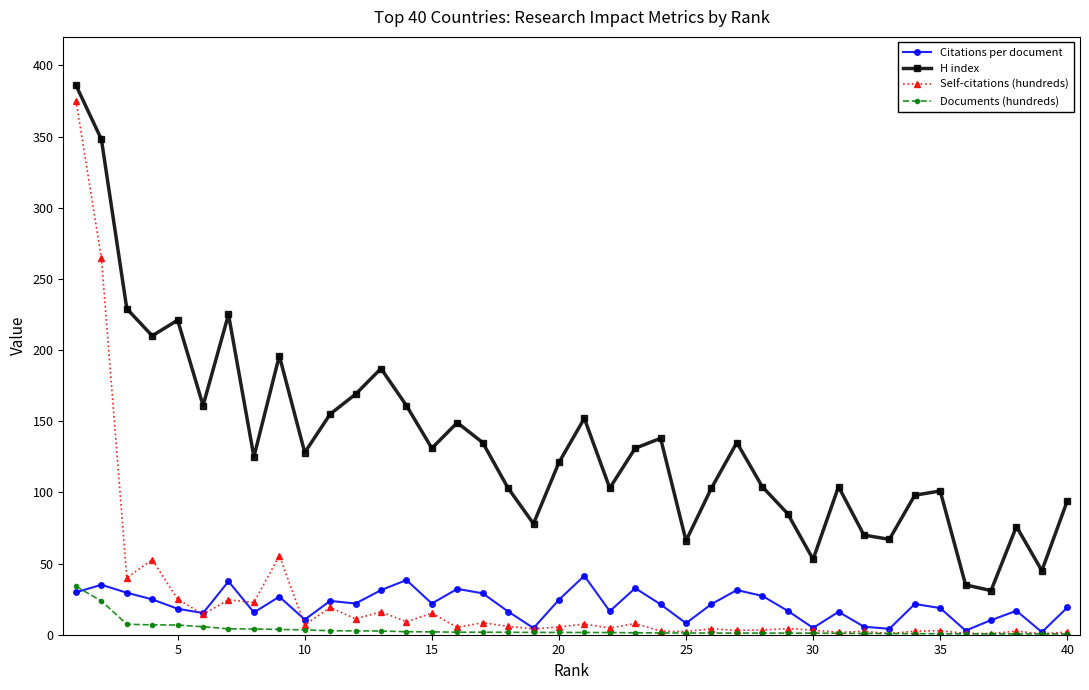

How many categories are shown in the chart?

40